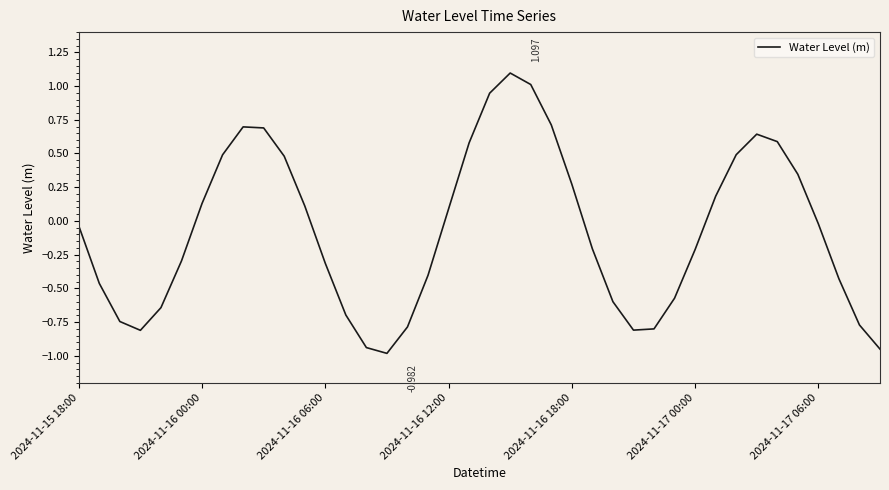

What is the difference between the maximum and second lowest values?

2.0